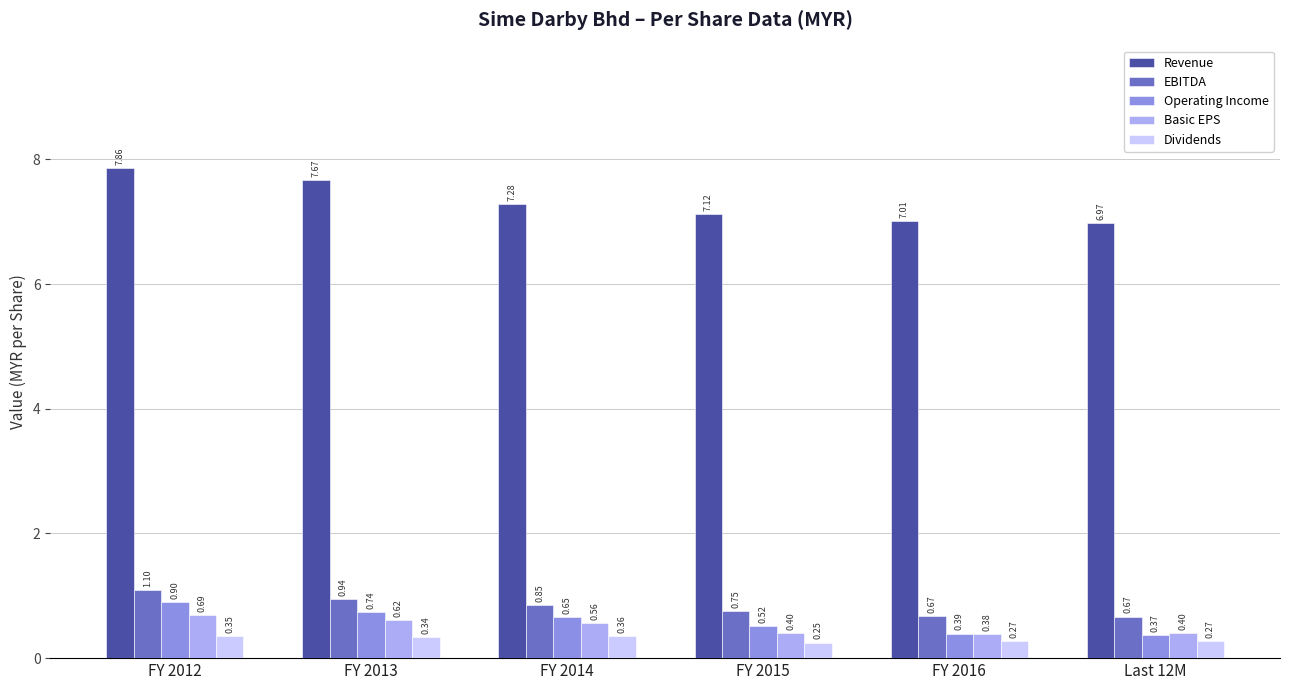

Is the value of EBITDA at FY 2014 greater than the value of Dividends at FY 2012?

Yes